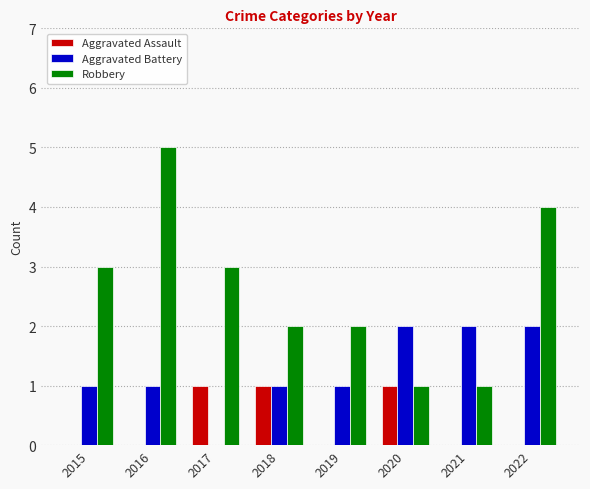

Which series has the largest total across all categories?

Robbery